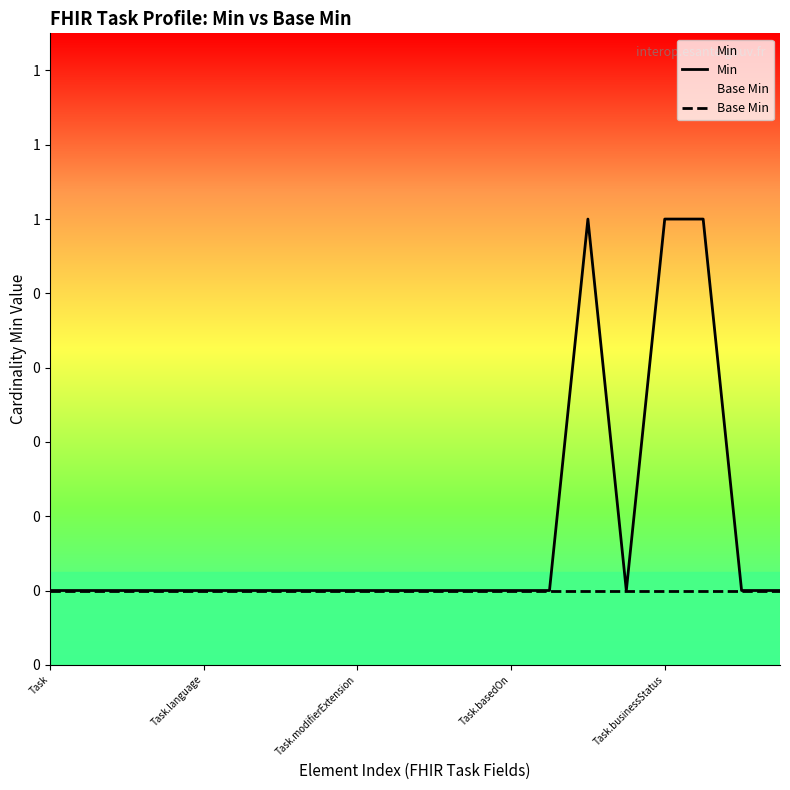

Which series changed the most between Task.modifierExtension and 10?

Min